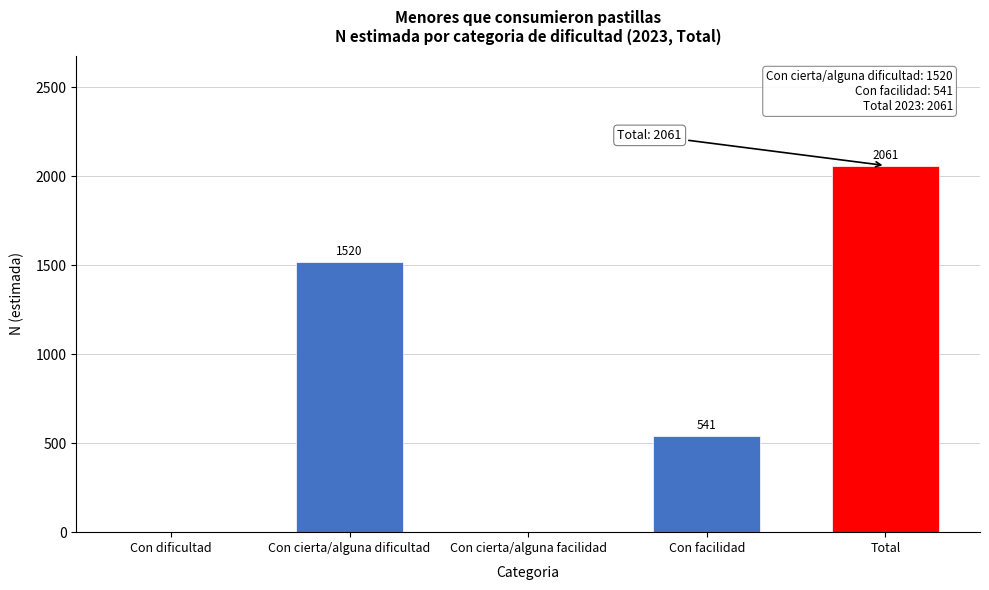

Reading left to right, extract all data points from this chart.

Con dificultad=0	Con cierta/alguna dificultad=1520	Con cierta/alguna facilidad=0	Con facilidad=541	Total=2061